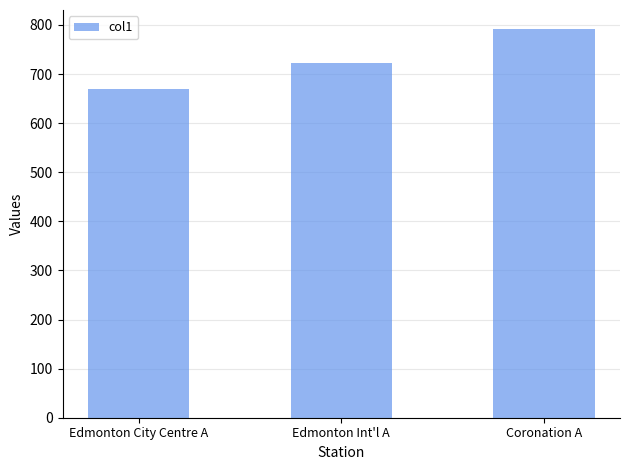

Where does the data first go above 723?

Edmonton Int'l A